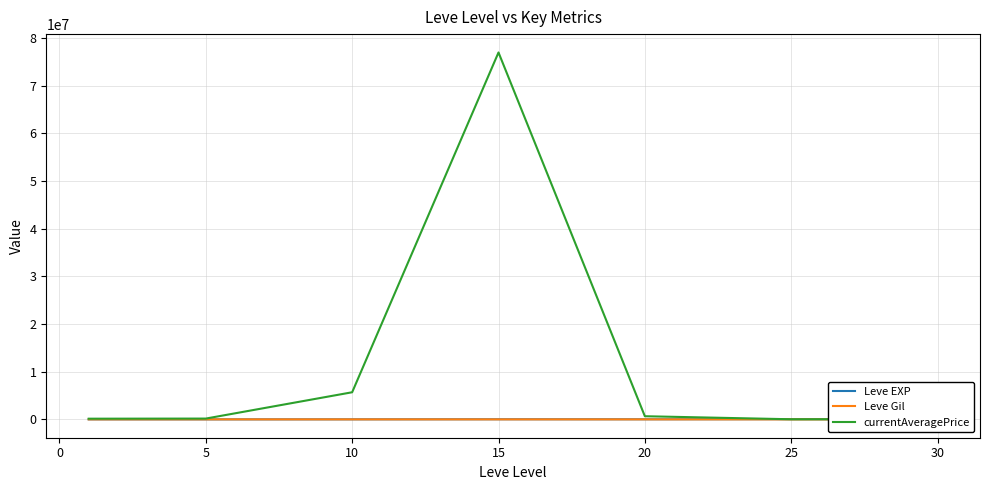

Is the value of currentAveragePrice at 10 greater than the value of Leve Gil at 10?

Yes